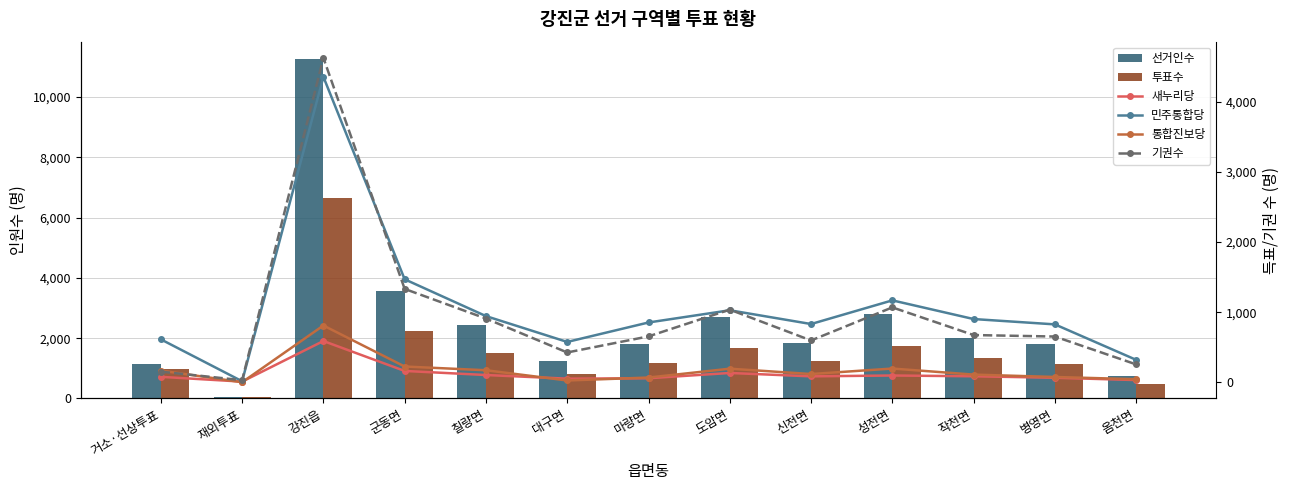

At 옴천면, list the series in order from smallest to largest.

새누리당, 통합진보당, 기권수, 민주통합당, 투표수, 선거인수